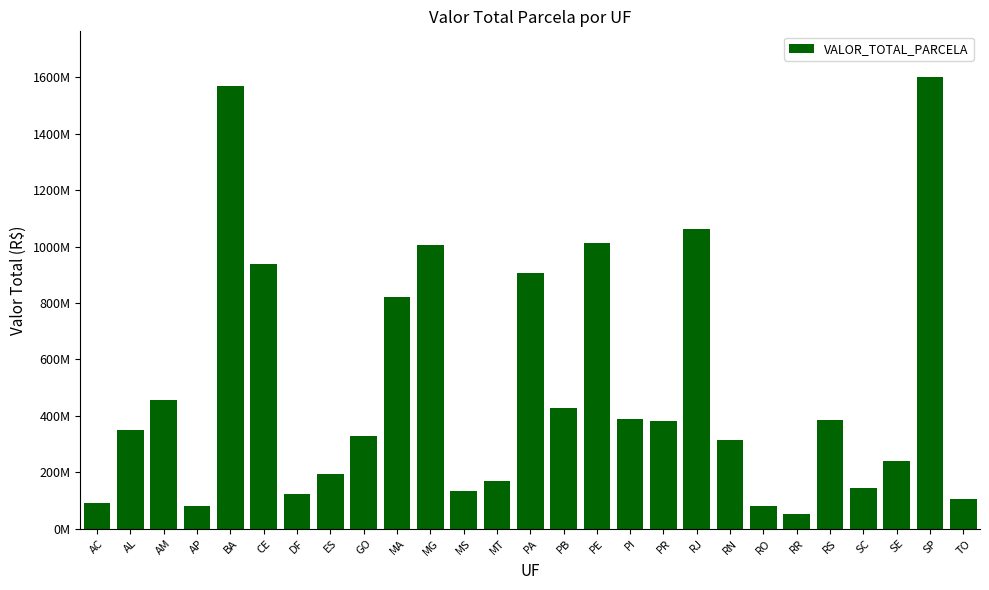

Which has a higher value, AM or DF?

AM